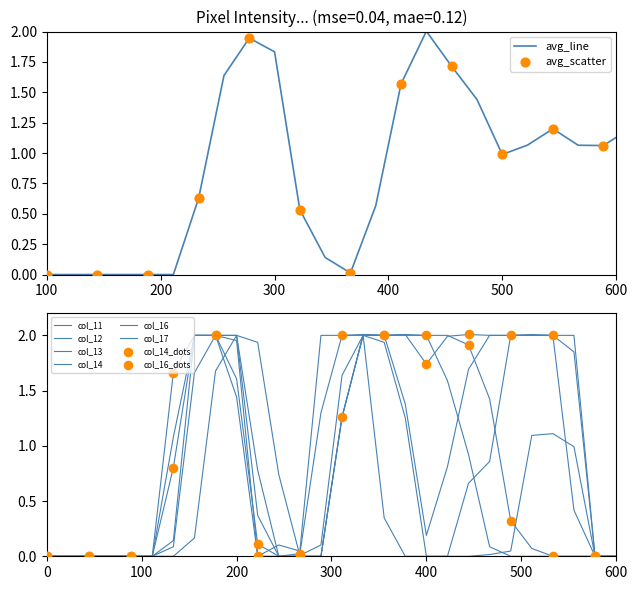

Which series contains the lowest Y value?

col_11